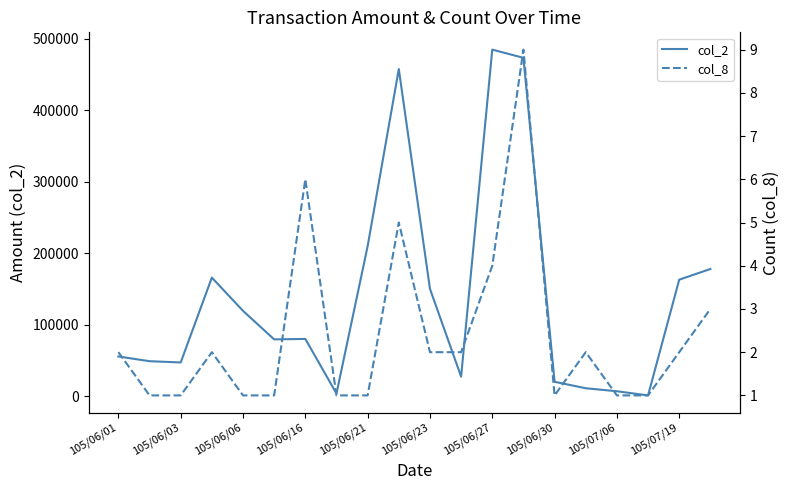

Count the number of categories in the chart.

20